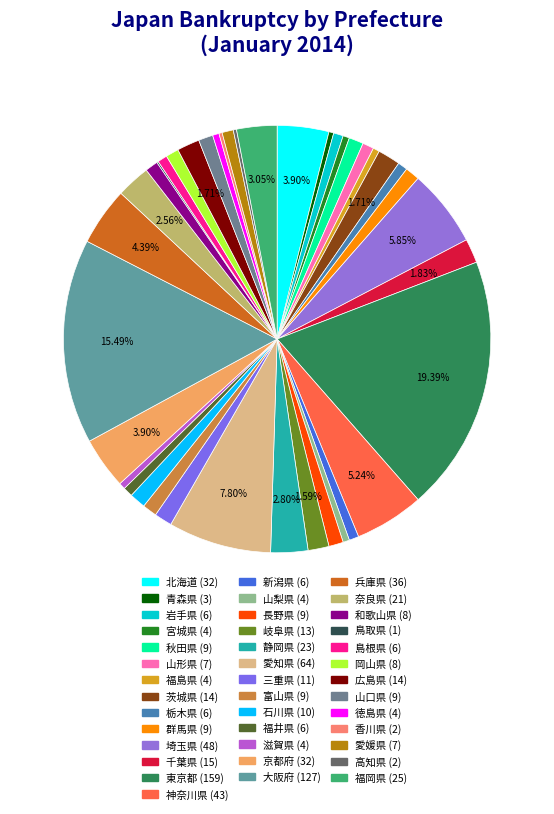

How many segments does this pie chart have?

40